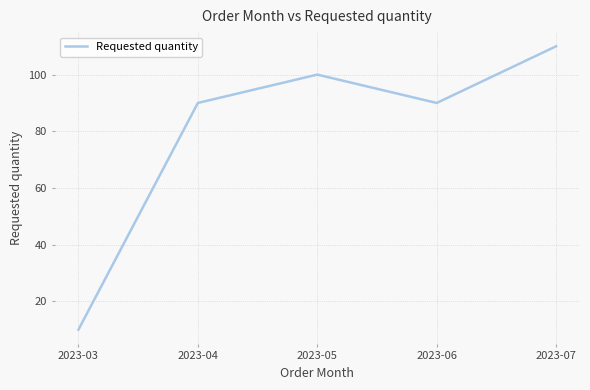

How many interior local peaks (higher than both neighbors) does the data have?

1